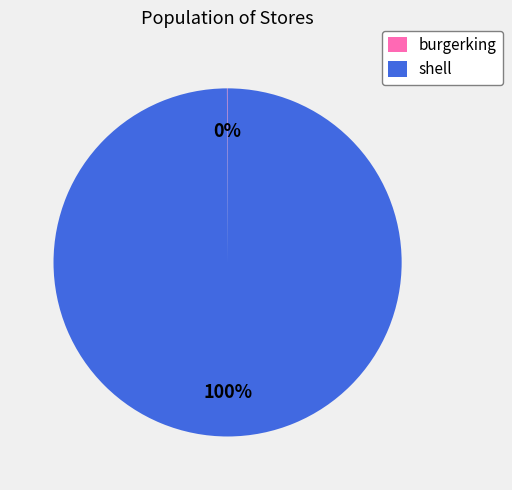

Is there a majority slice in this chart?

Yes